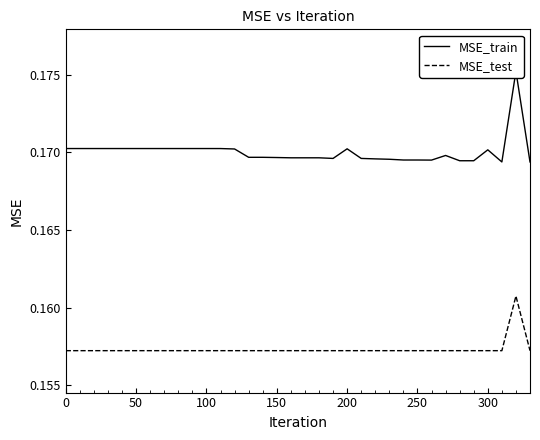

True or false: MSE_test and MSE_train cross at least once.

False